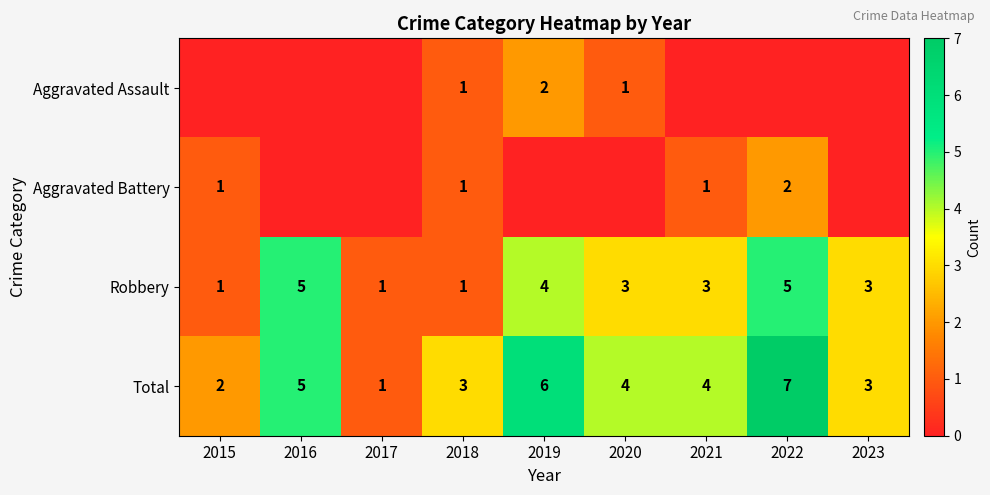

What is the difference between the maximum and minimum values in the Total series?

6